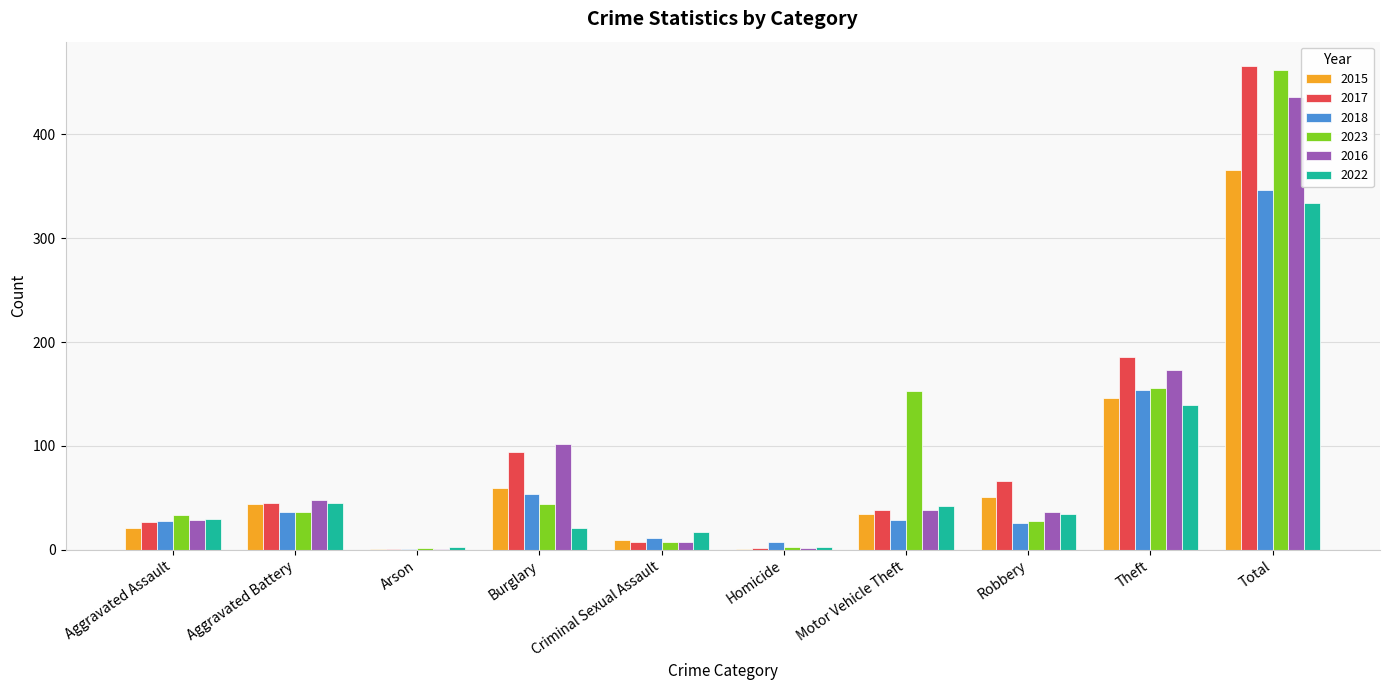

Does the chart contain stacked bars?

No